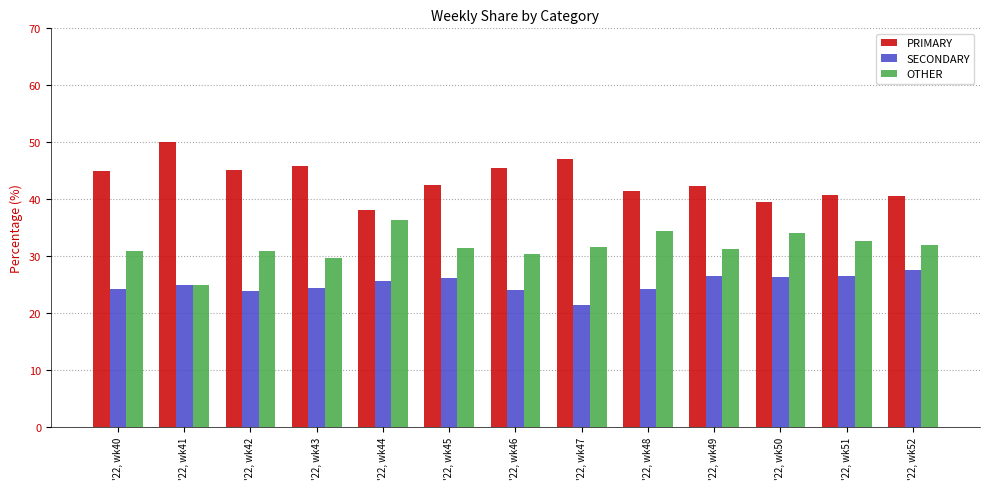

Rank the categories by SECONDARY value from lowest to highest.

'22, wk47, '22, wk42, '22, wk46, '22, wk40, '22, wk48, '22, wk43, '22, wk41, '22, wk44, '22, wk45, '22, wk50, '22, wk49, '22, wk51, '22, wk52